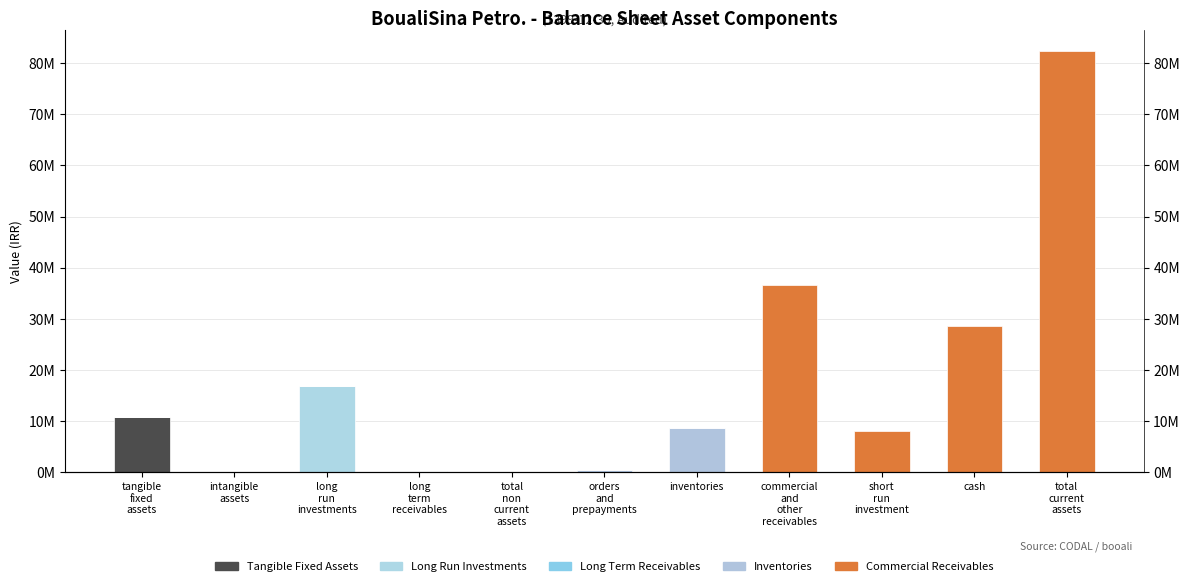

Which series has the largest range (max minus min)?

Commercial Receivables